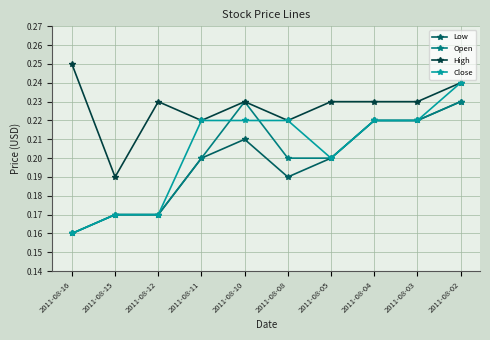

Which series changed the most between 2011-08-11 and 2011-08-08?

Low